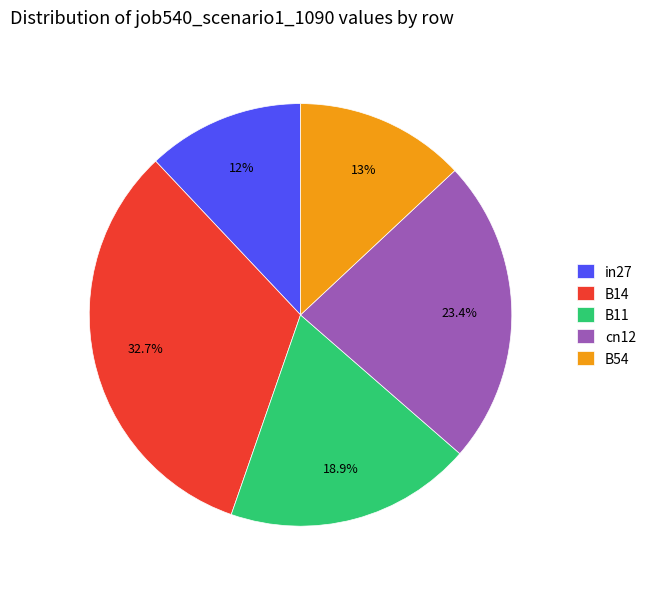

Between B14 and B54, which is larger?

B14